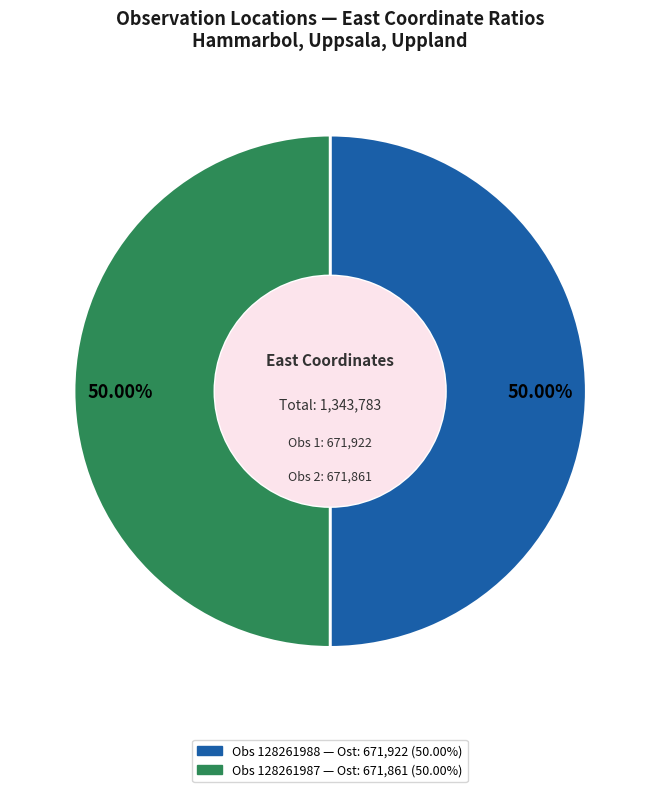

How many slices are in this pie chart?

2